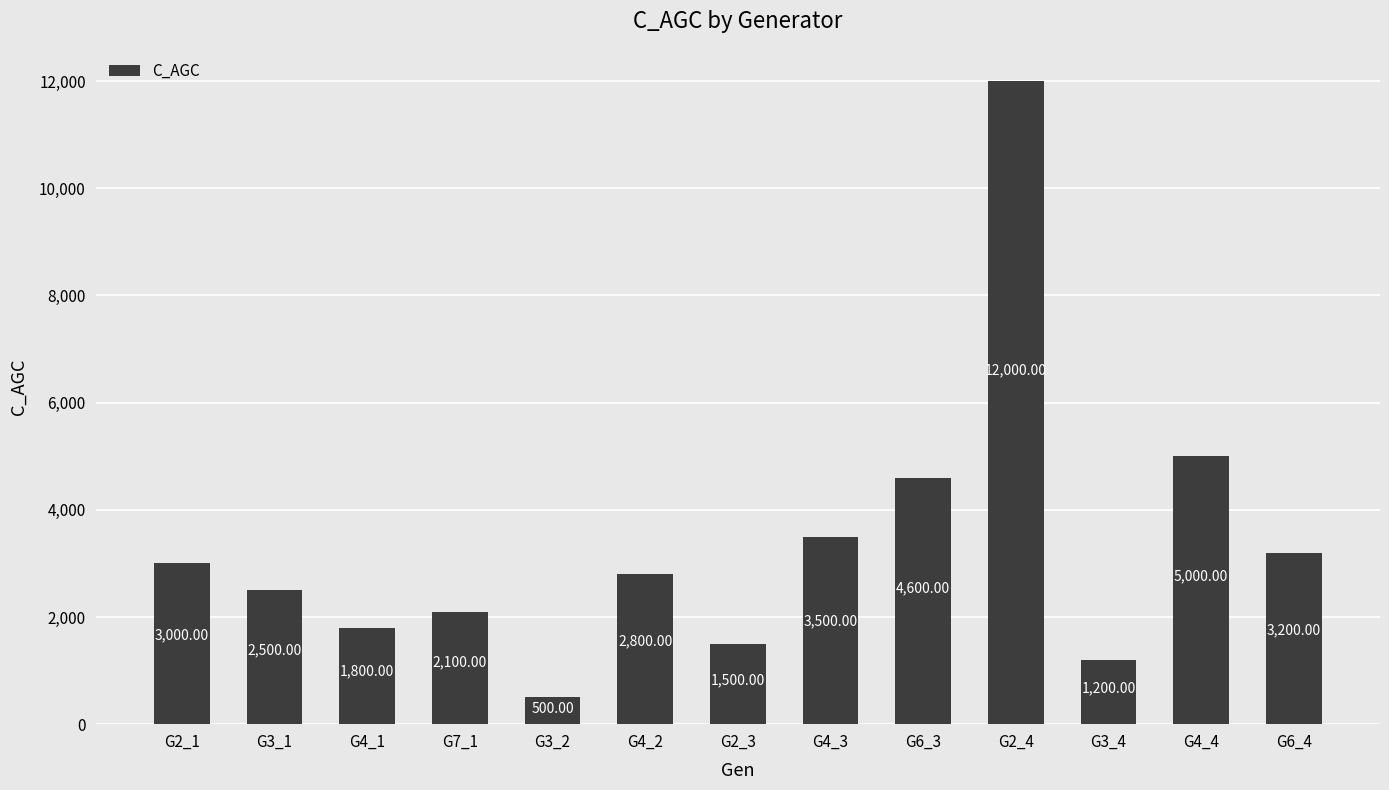

Between G3_1 and G7_1, which is larger?

G3_1